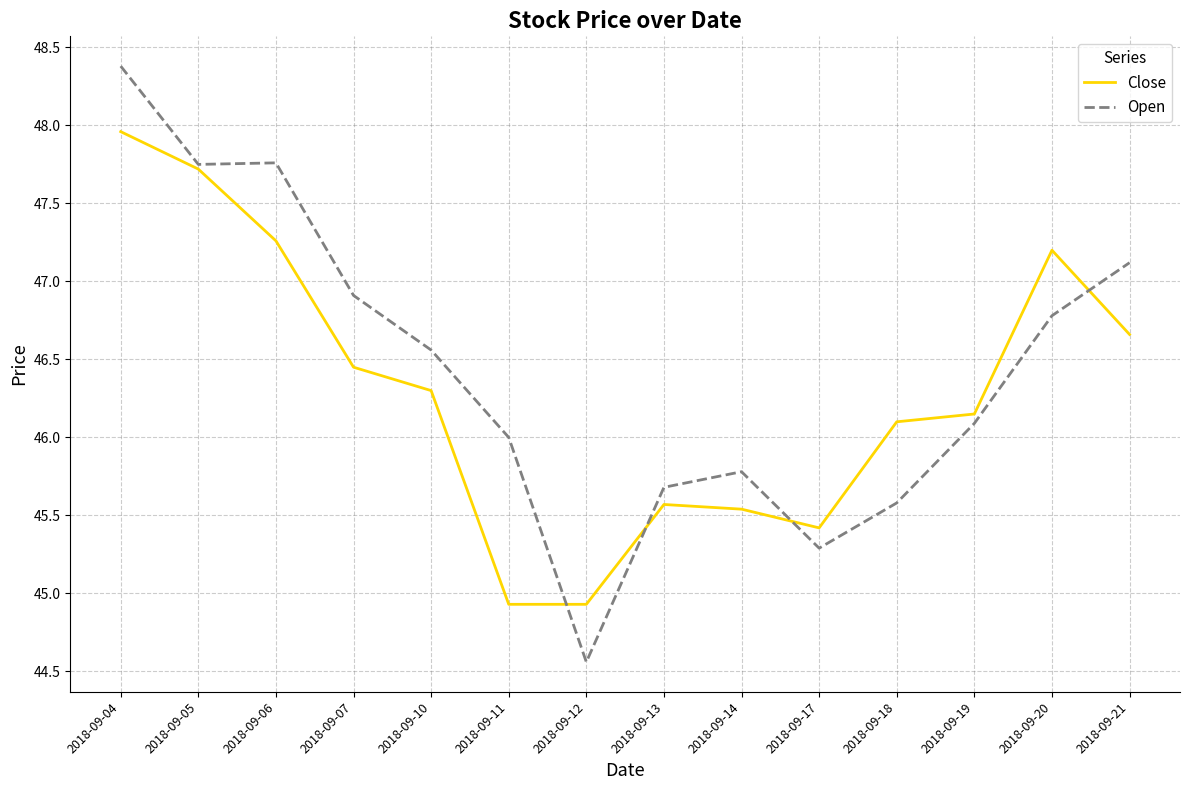

Between 2018-09-07 and 2018-09-18, which series saw the biggest shift?

Open